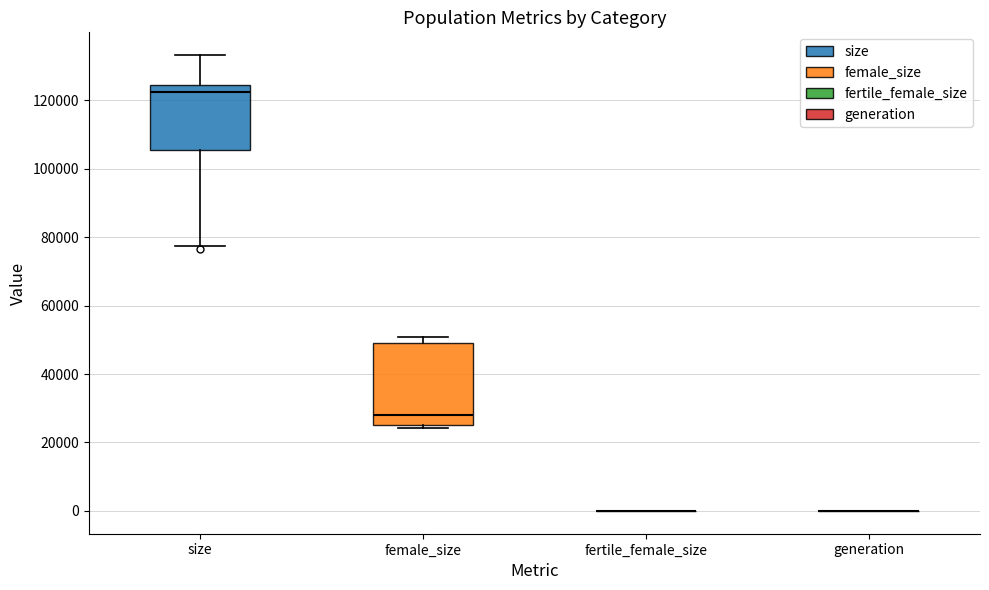

Where is the lower edge of the box for female_size on the y-axis? The values are not printed on the chart, so give them approximately, as read against the axis.

26000